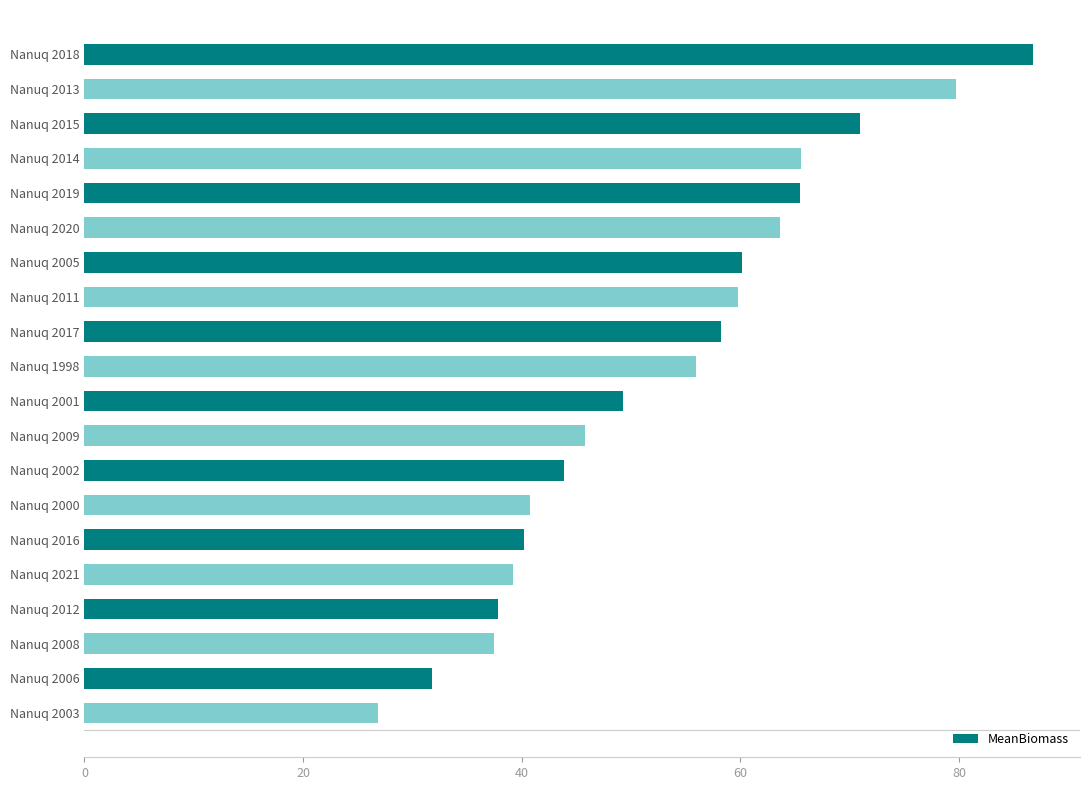

What is the maximum value shown in the chart?

86.7